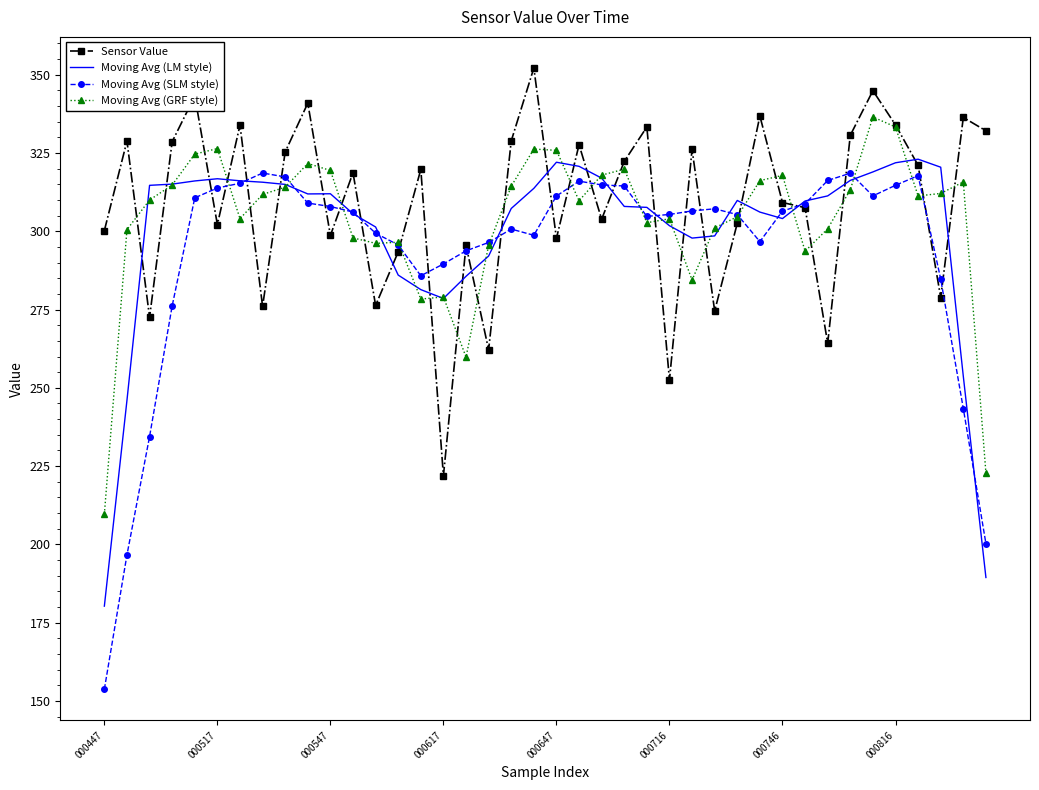

Which series has the largest range (max minus min)?

Moving Avg (SLM style)